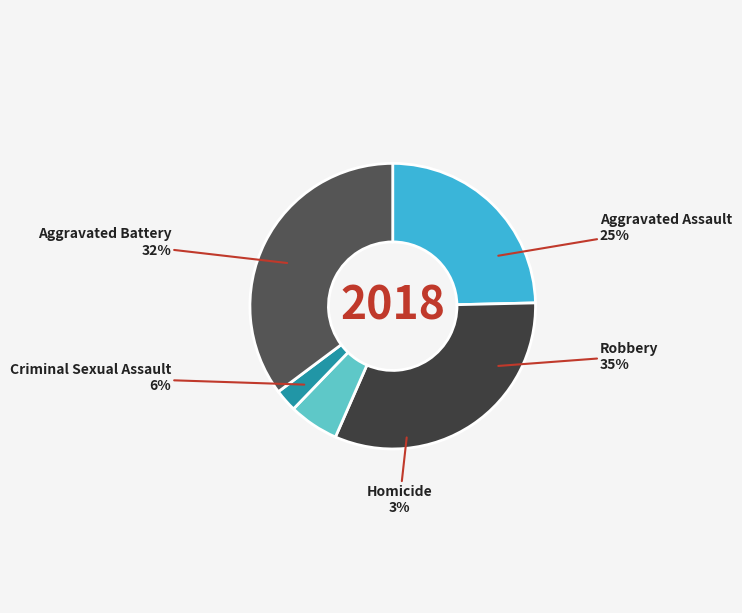

The Homicide slice represents 1% of the pie. True or false?

False